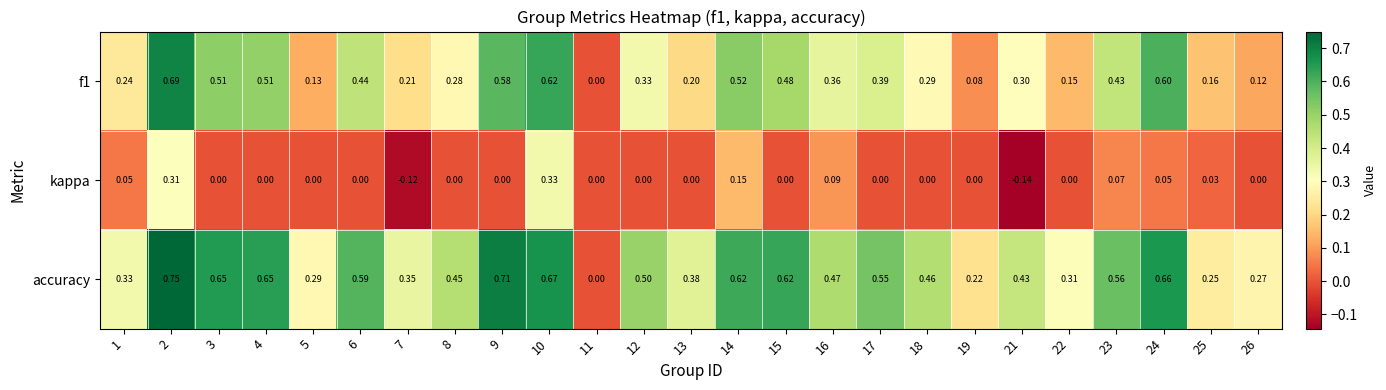

Which series has the largest range (max minus min)?

accuracy